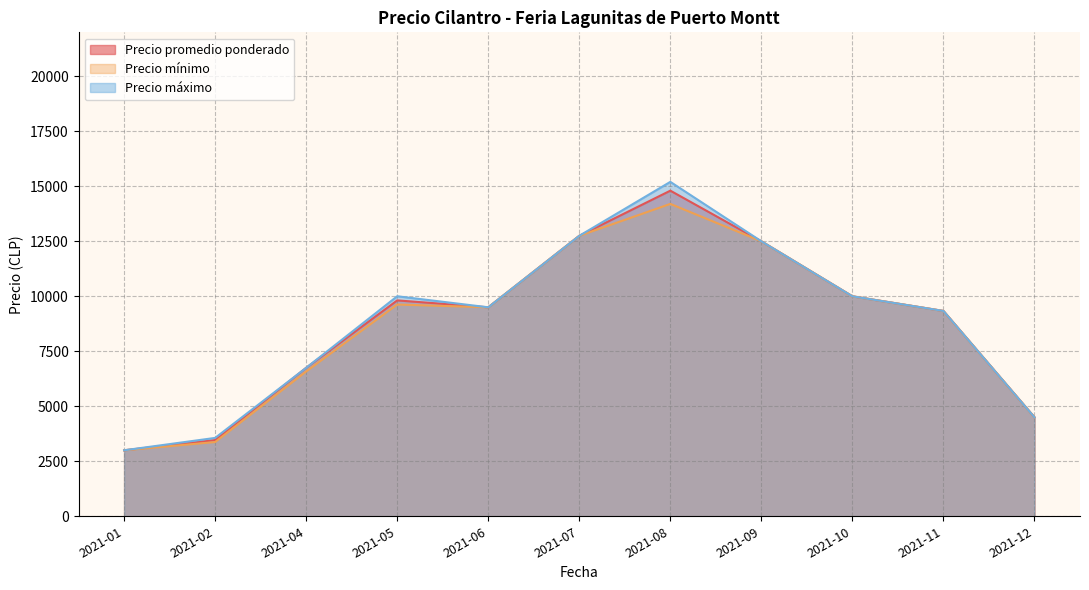

What is the total value across all series at 2021-06?

28500.0